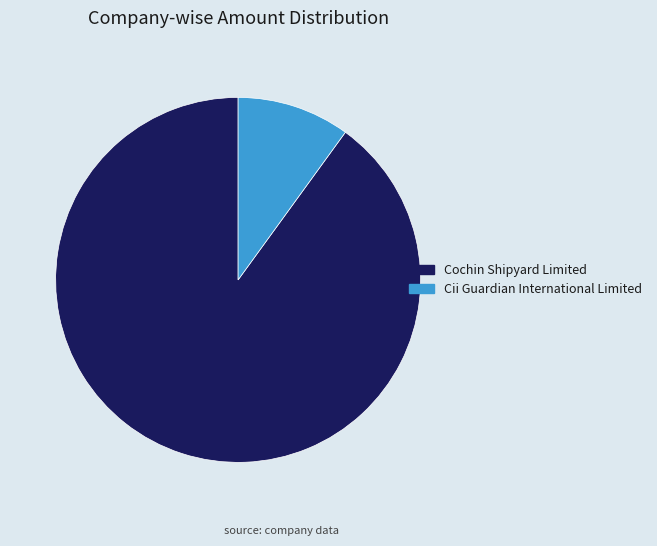

Which slice is the smallest?

Cii Guardian International Limited